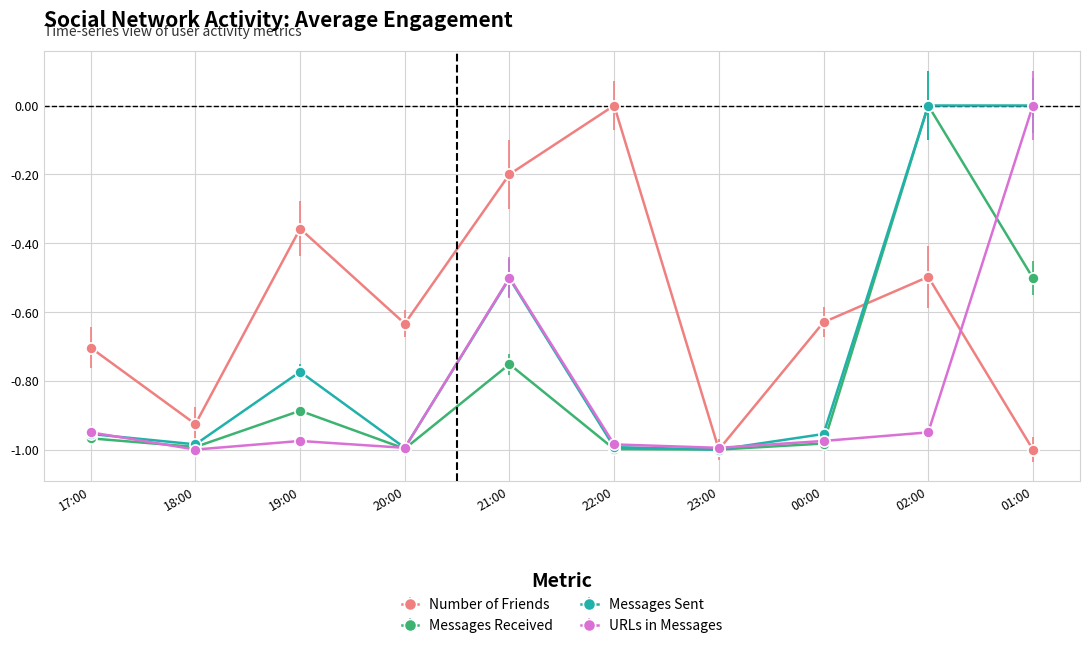

True or false: Messages Sent has a value of -0.7 at 23:00.

False